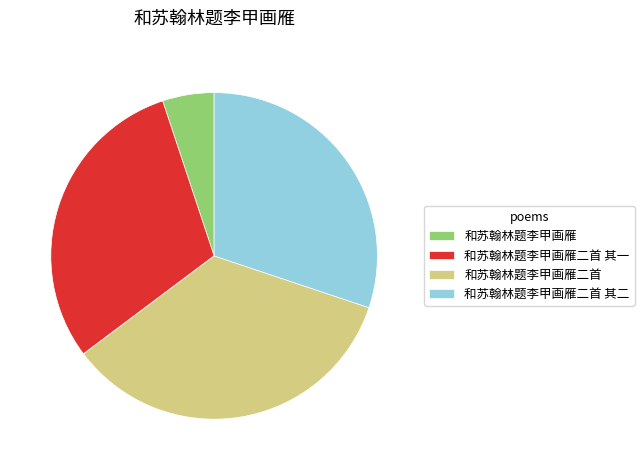

Is there a majority slice in this chart?

No